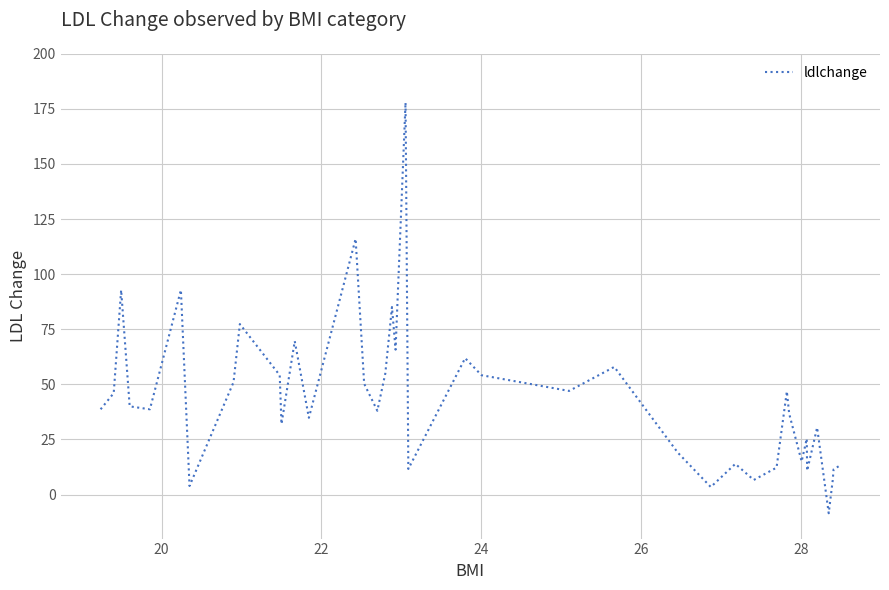

What is the difference between the maximum and minimum values?

186.4